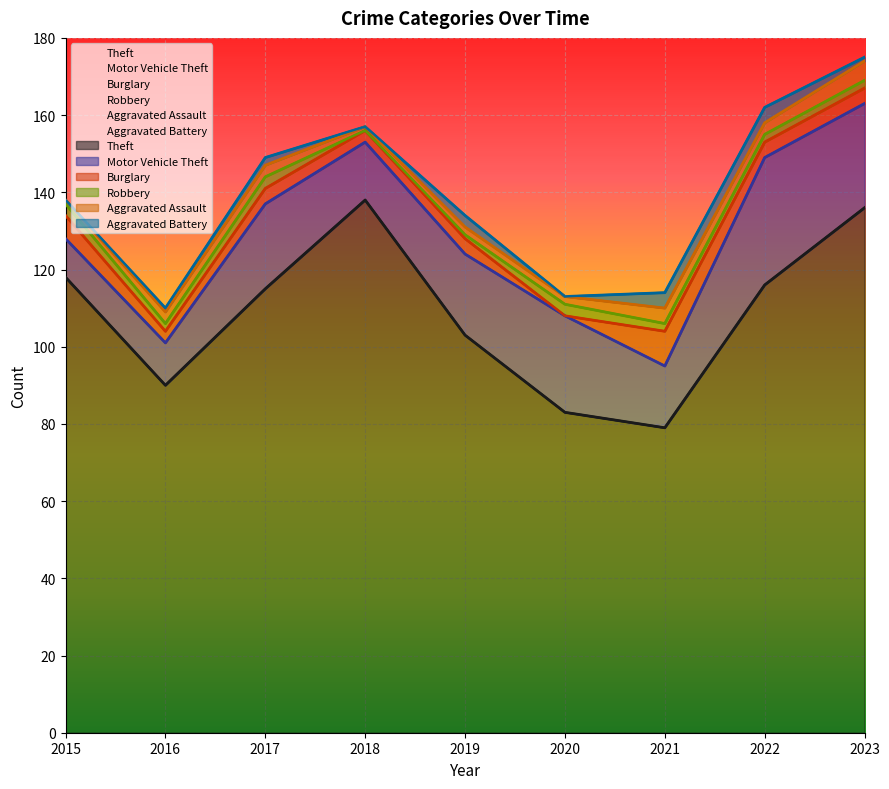

Rank the categories by Theft value from highest to lowest.

2018, 2023, 2015, 2022, 2017, 2019, 2016, 2020, 2021